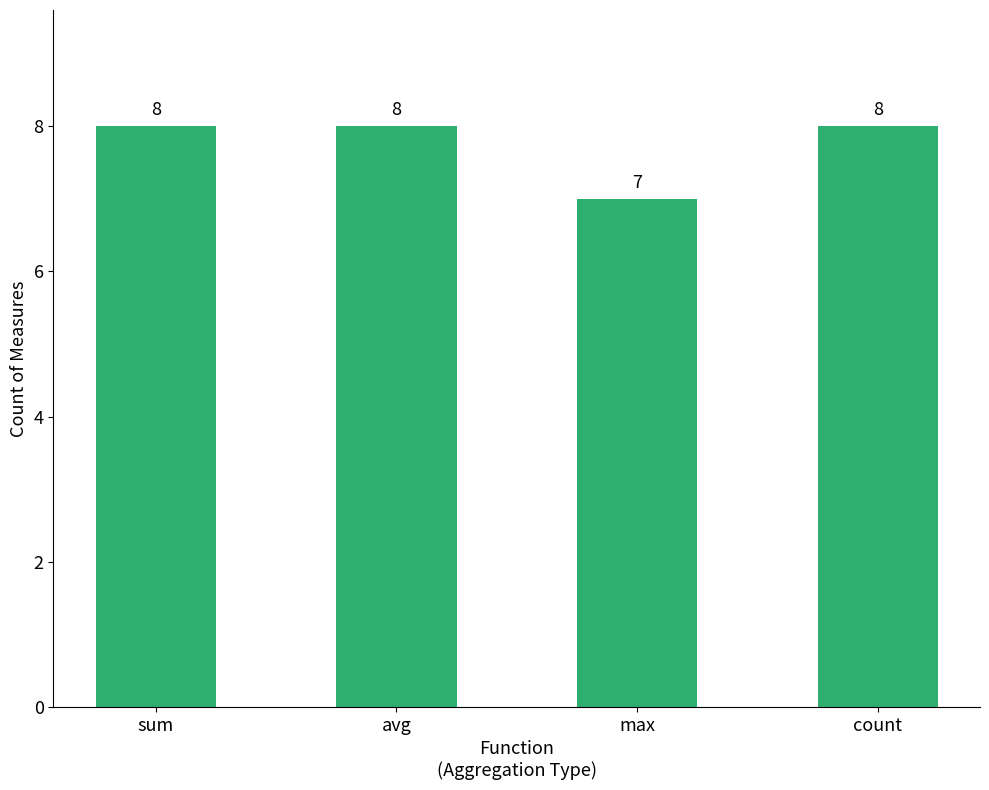

At which category does the chart reach its minimum across all series?

max